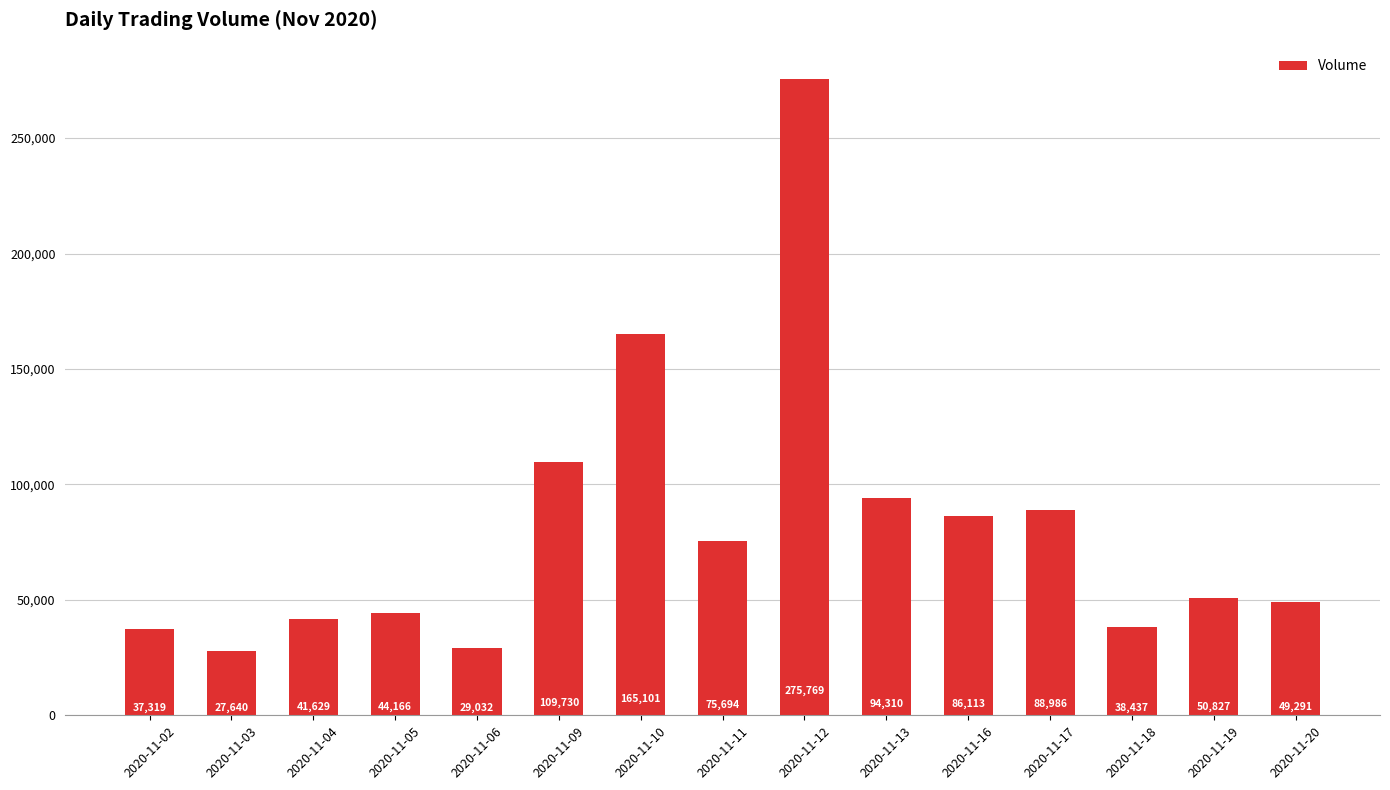

True or false: the data shows 69309 at 2020-11-05.

False